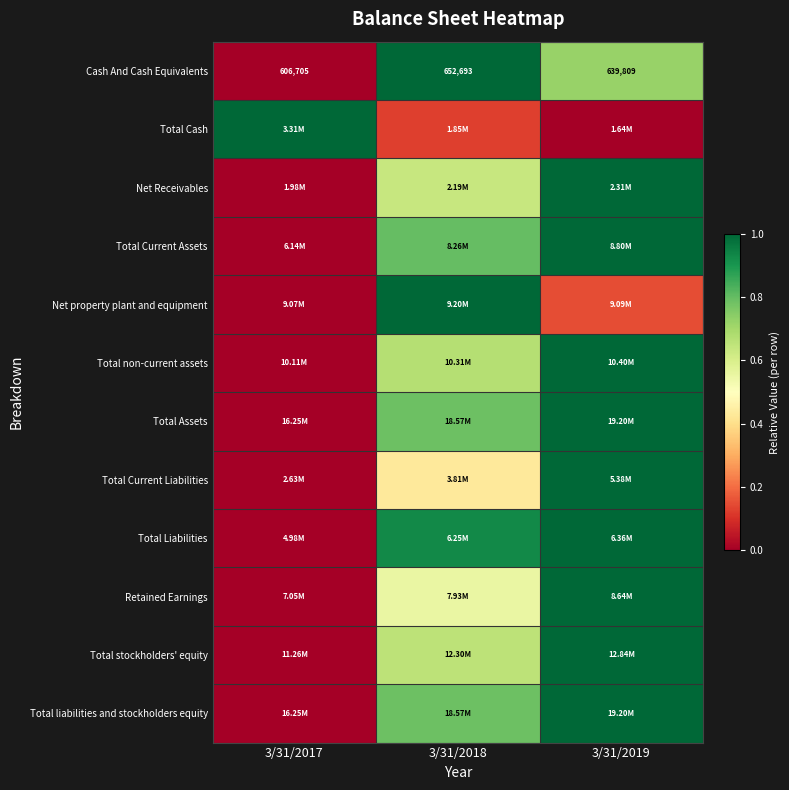

At which category is the sum across all series the highest?

3/31/2019